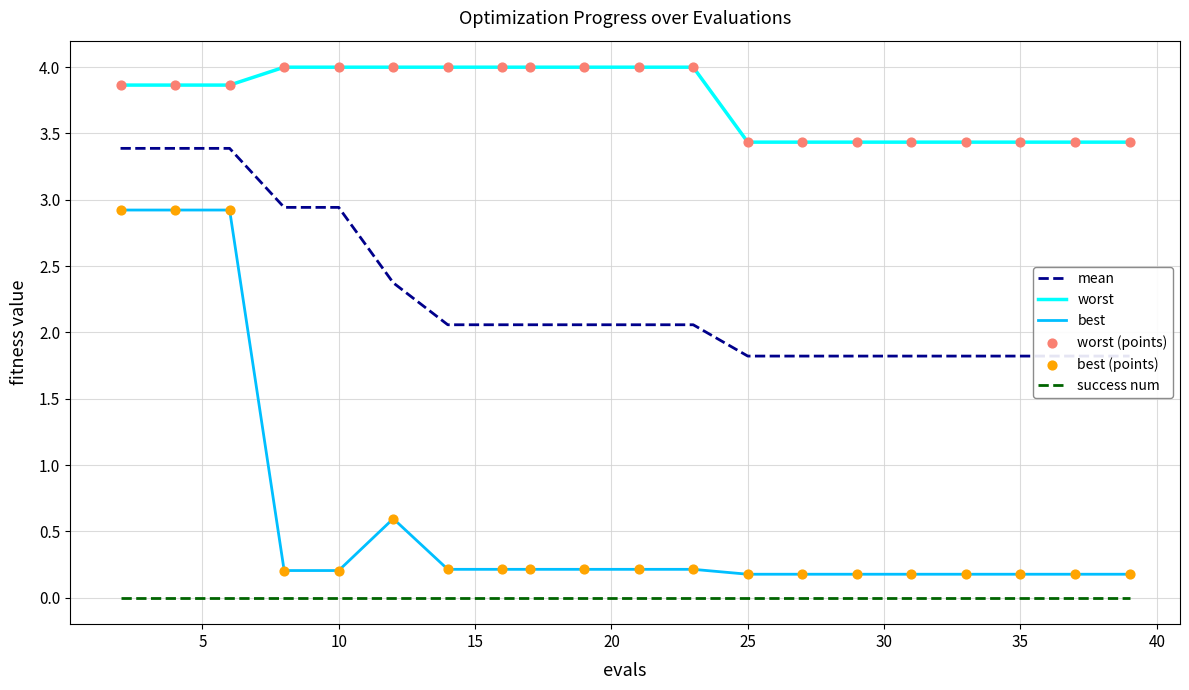

Which series has the largest total across all categories?

worst